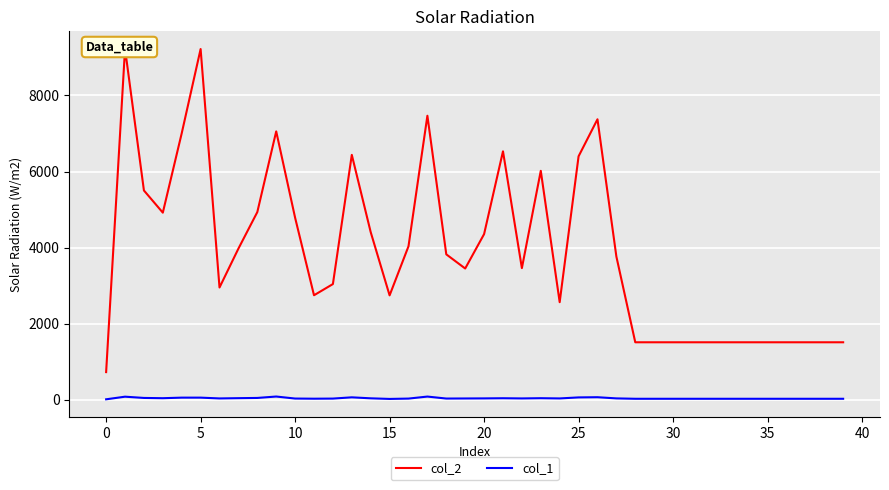

Is this an area chart (filled region under the line)?

No